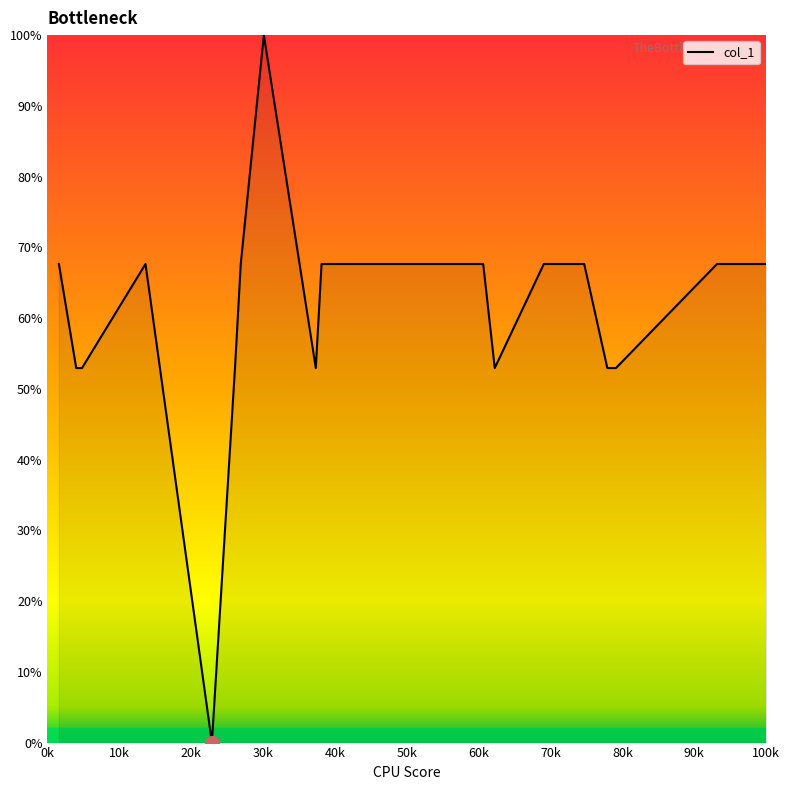

What is the greatest value displayed?

100.0